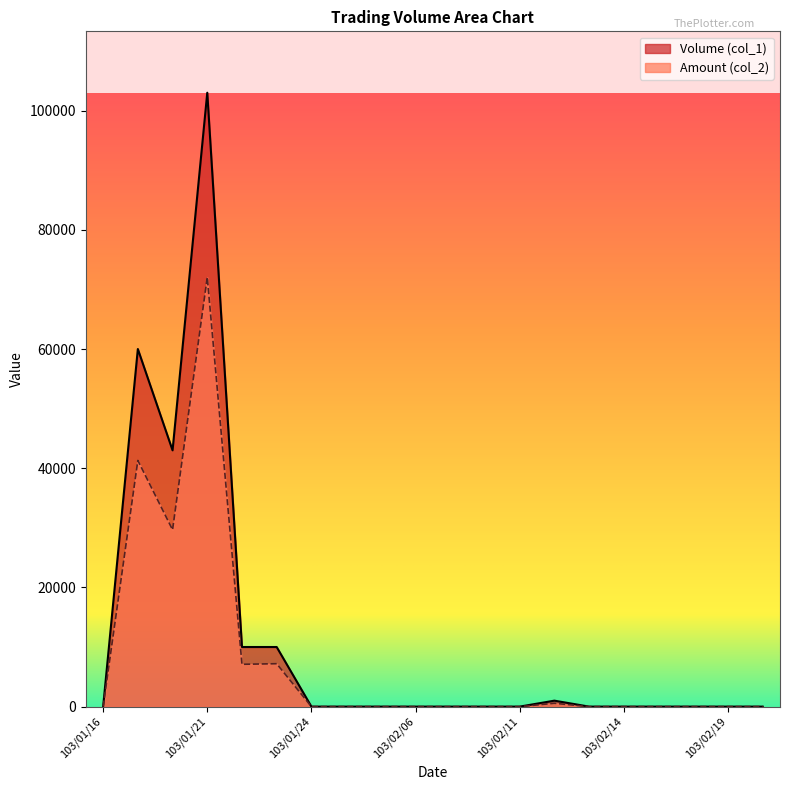

Is the value of Volume (col_1) at 103/02/18 greater than the value of Amount (col_2) at 103/02/07?

No